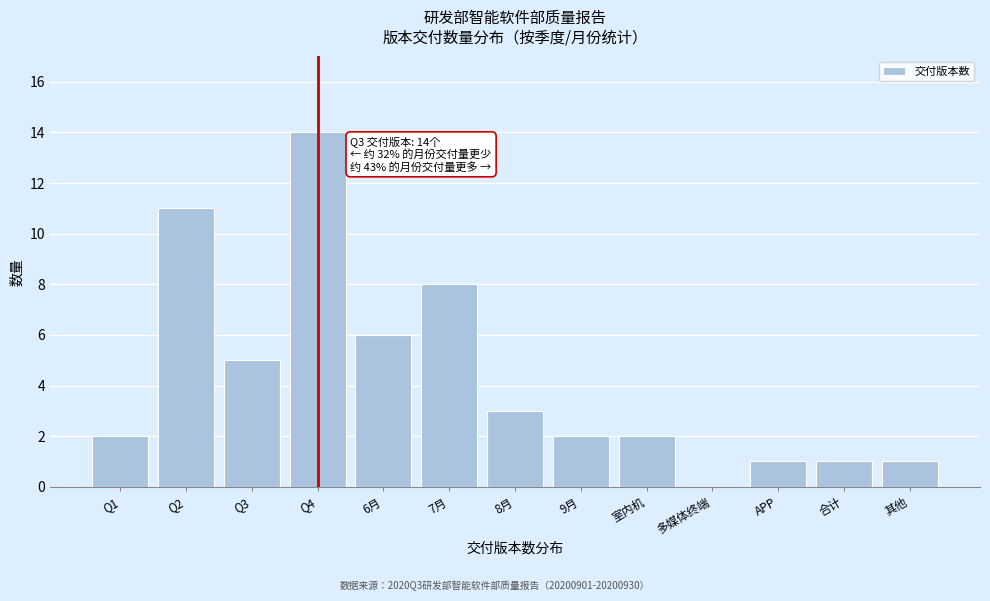

Reading left to right, what are all the values shown in this chart?

Q1=2	Q2=11	Q3=5	Q4=14	6月=6	7月=8	8月=3	9月=2	室内机=2	多媒体终端=0	APP=1	合计=1	其他=1